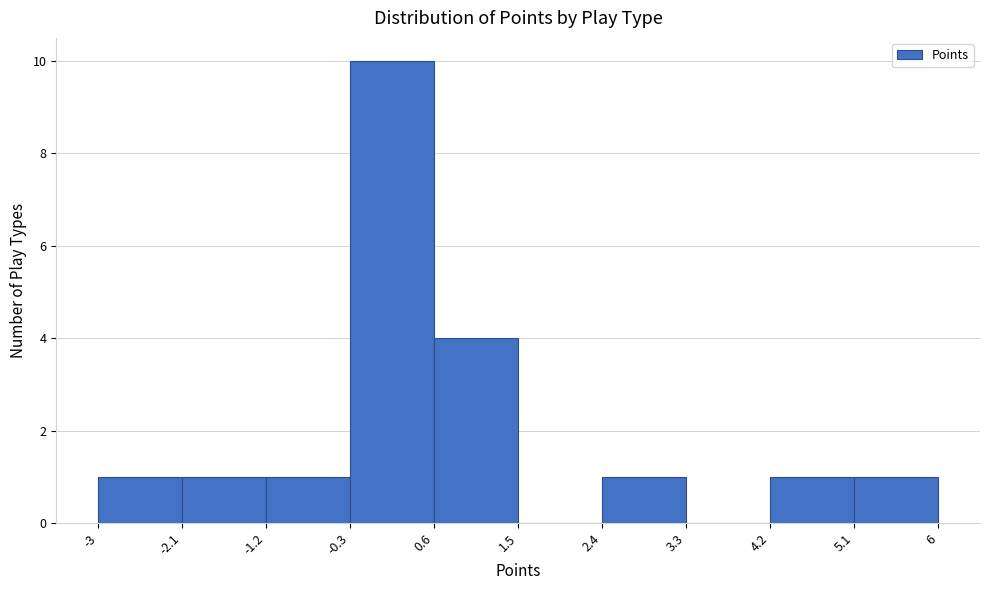

Reading left to right, list every bar in this chart as the range it spans on the x-axis followed by its height. The values are not printed on the chart, so give them approximately, as read against the axis.

-3 to -2.1: 1
-2.1 to -1.2: 1
-1.2 to -0.3: 1
-0.3 to 0.6: 10
0.6 to 1.5: 4
1.5 to 2.4: 0
2.4 to 3.3: 1
3.3 to 4.2: 0
4.2 to 5.1: 1
5.1 to 6: 1